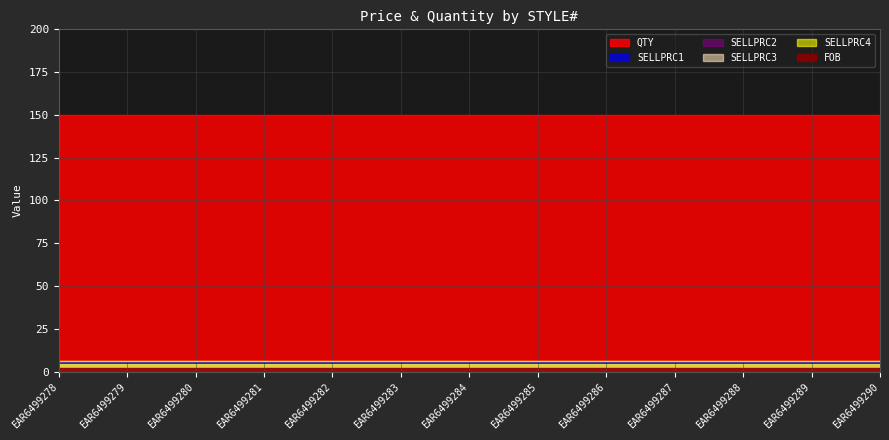

True or false: SELLPRC2 has more than 1 points higher than both neighbors.

False